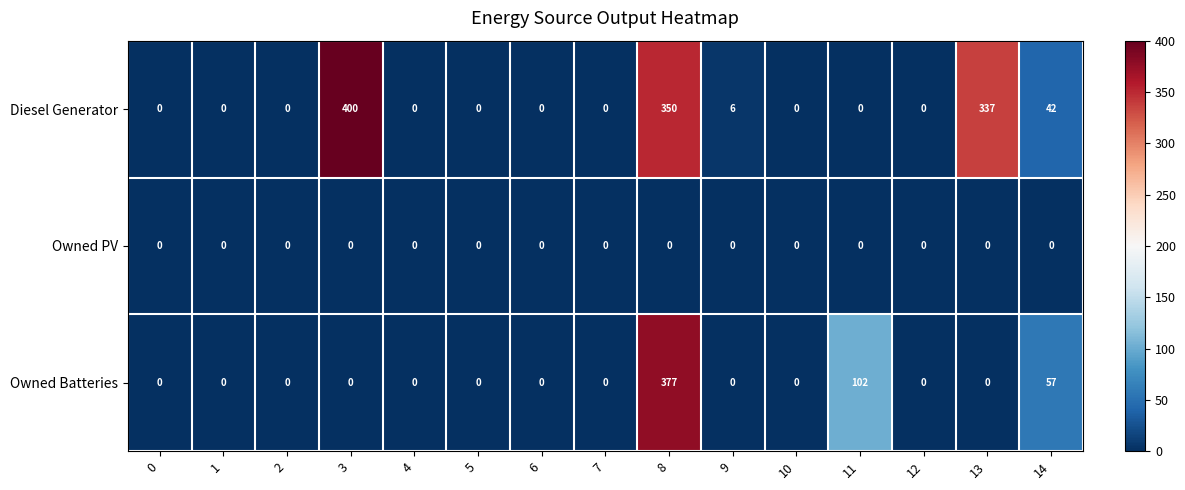

Is it true that Owned Batteries equals 34 at 11?

False